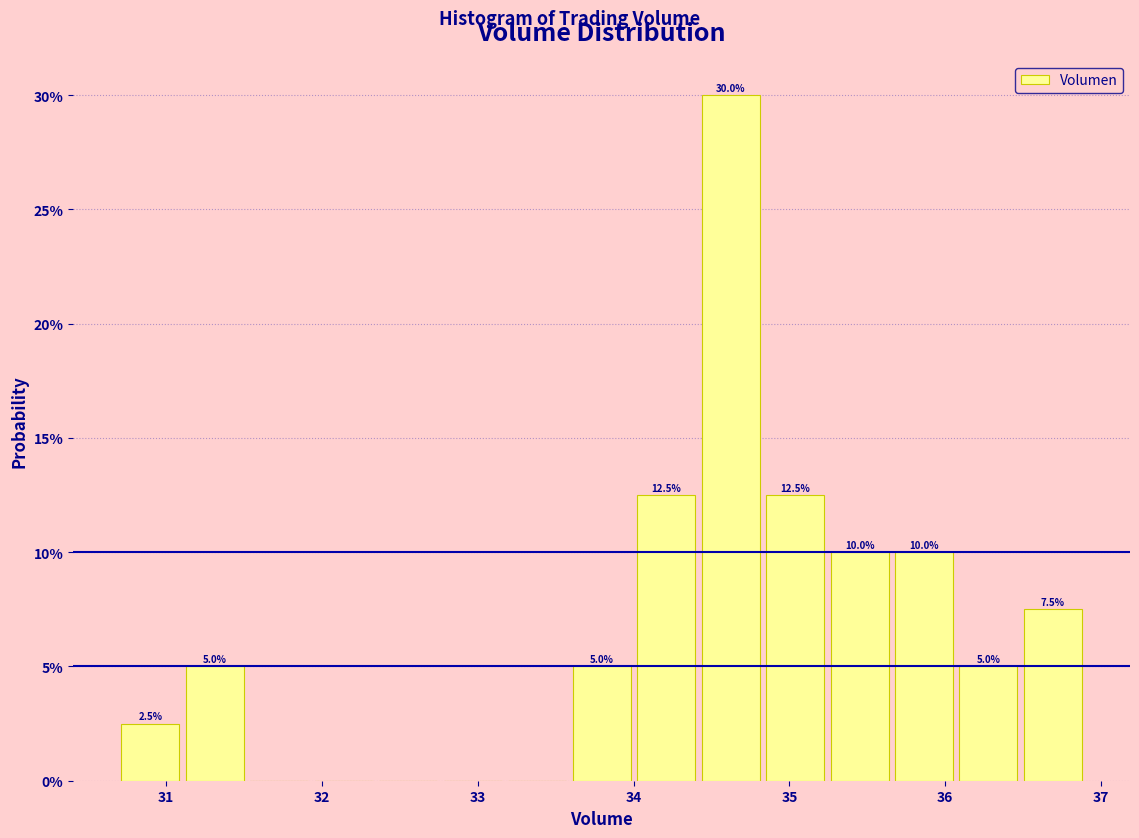

Over which range of the x-axis is the bar tallest?

34.4 to 34.8